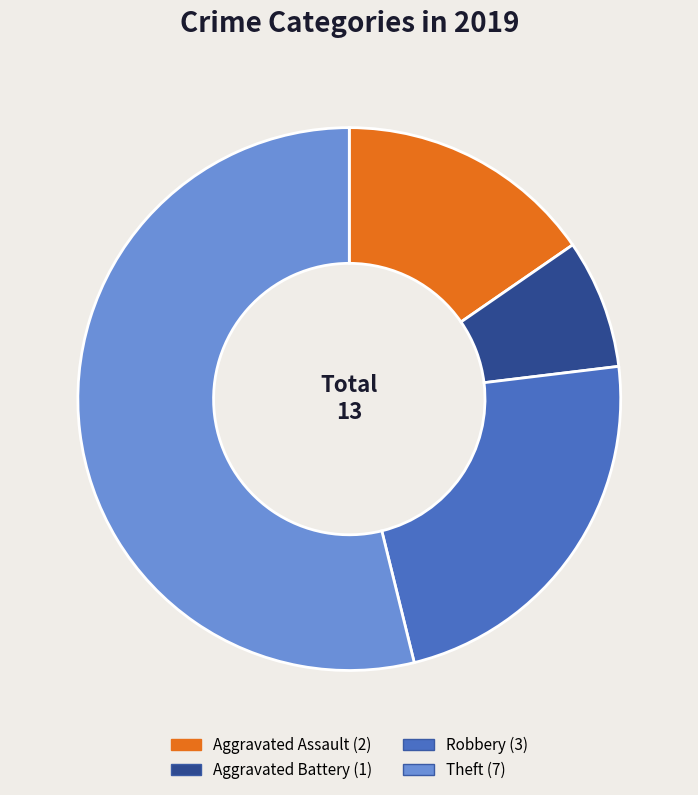

True or false: Theft accounts for 65% of the total.

False